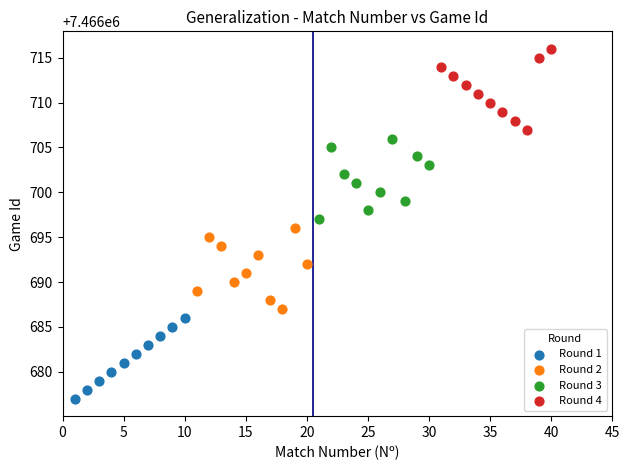

Which series contains the highest Y value?

Round 4